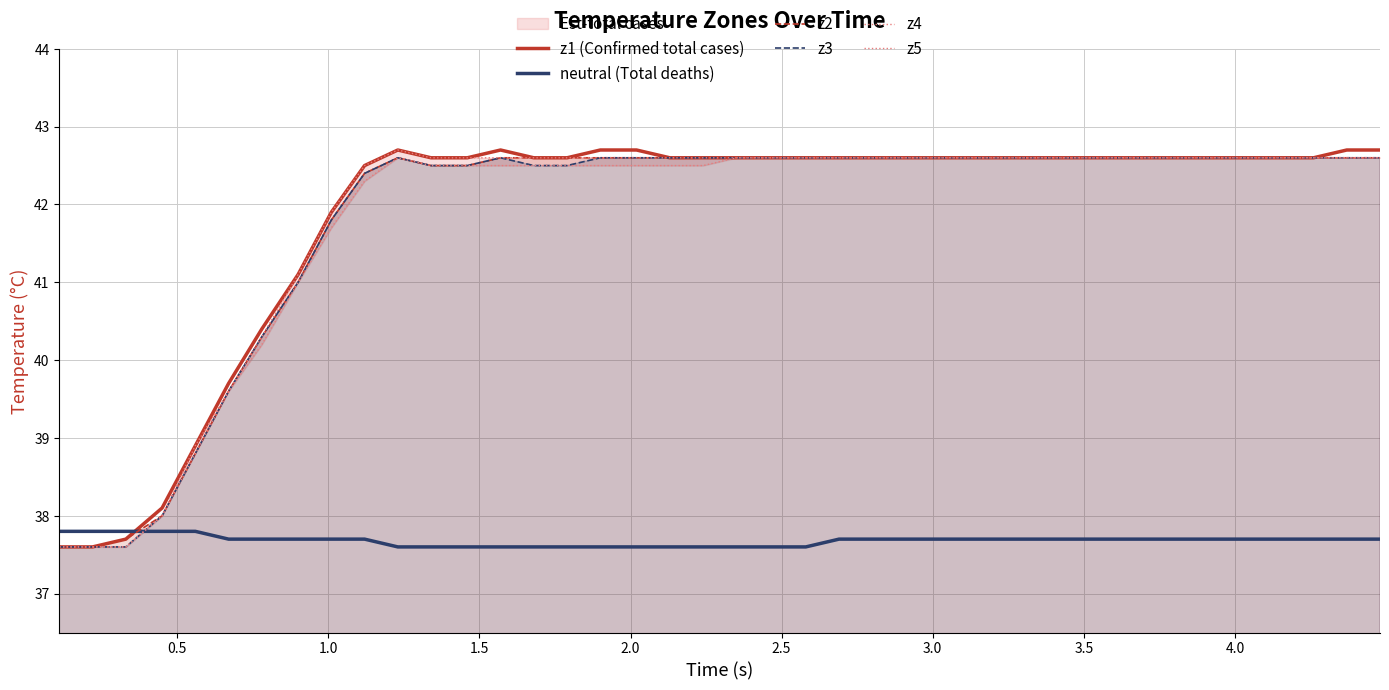

How many lines are shown in the chart?

6